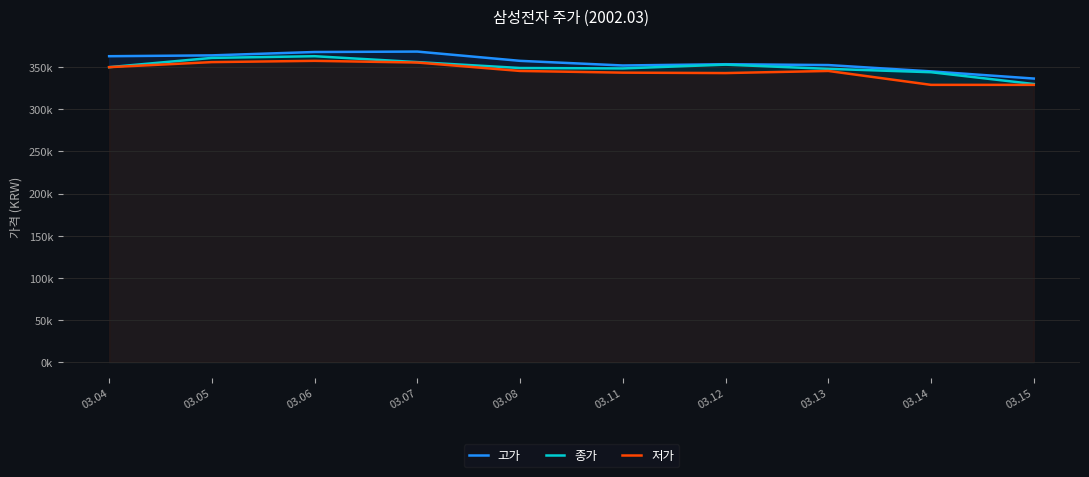

Rank the series by their average value, from lowest to highest.

저가, 종가, 고가